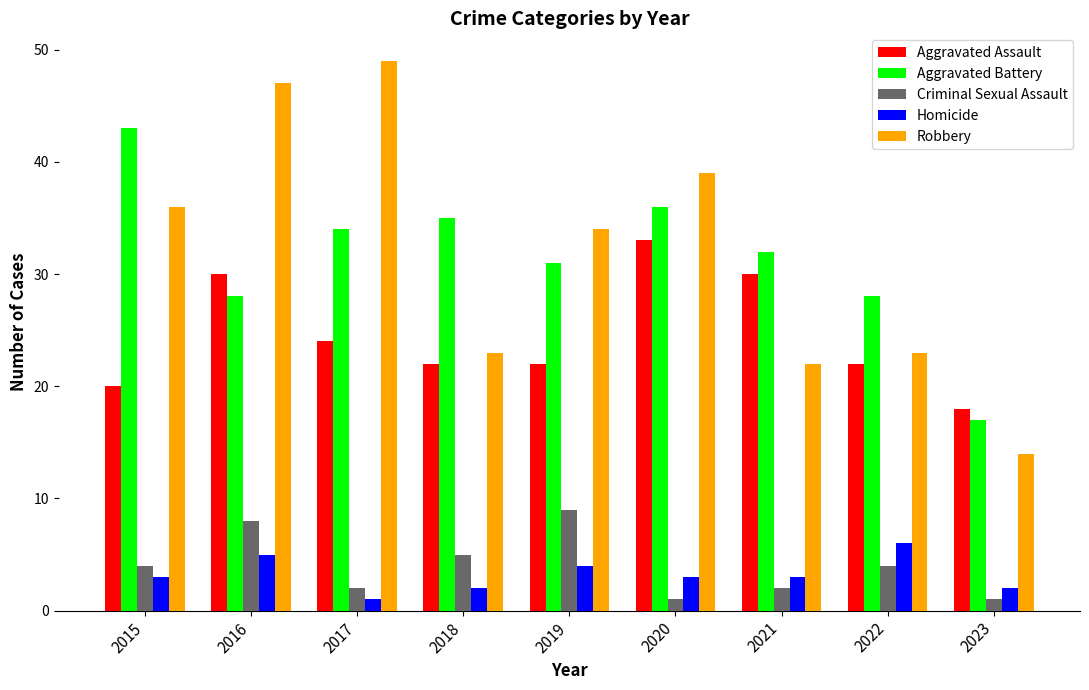

At which category is the sum across all series the highest?

2016